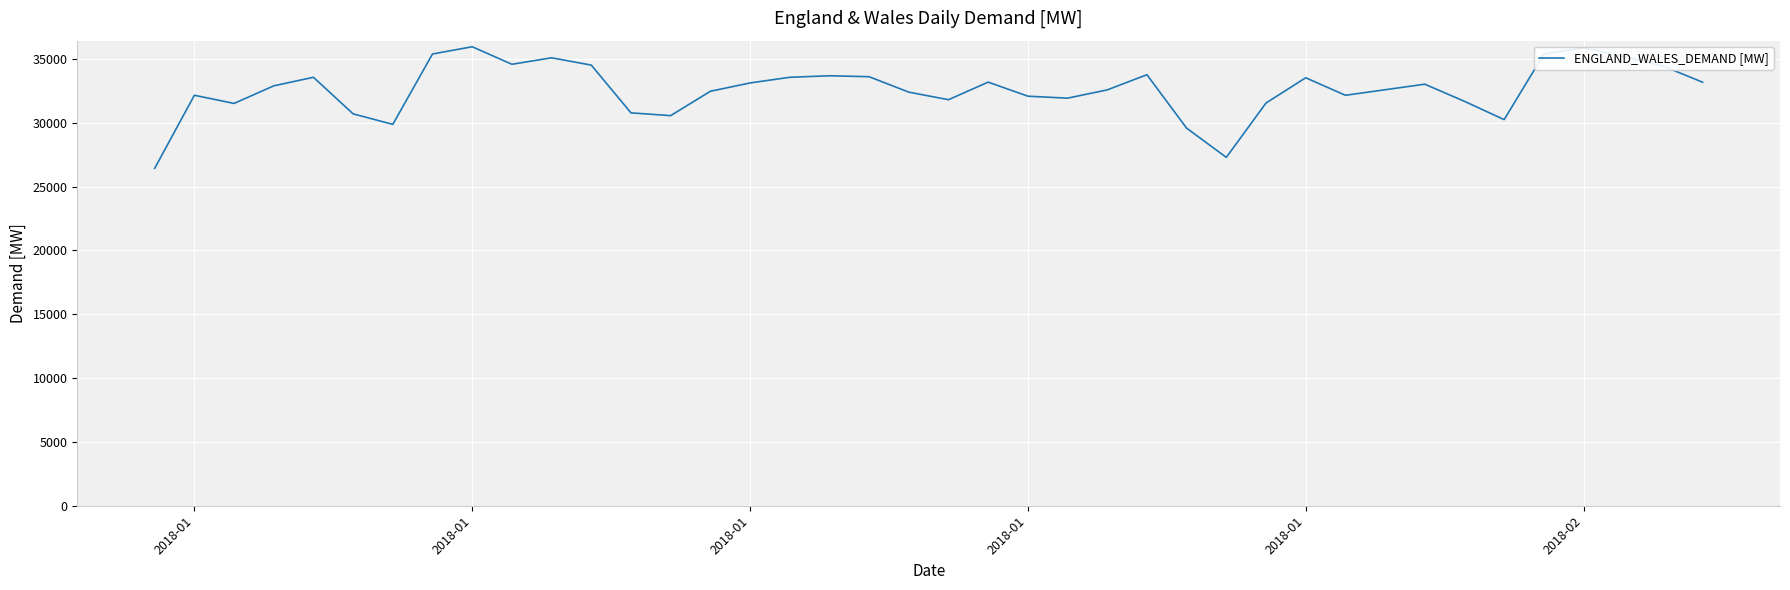

What is the difference between the maximum and minimum values?

9529.3